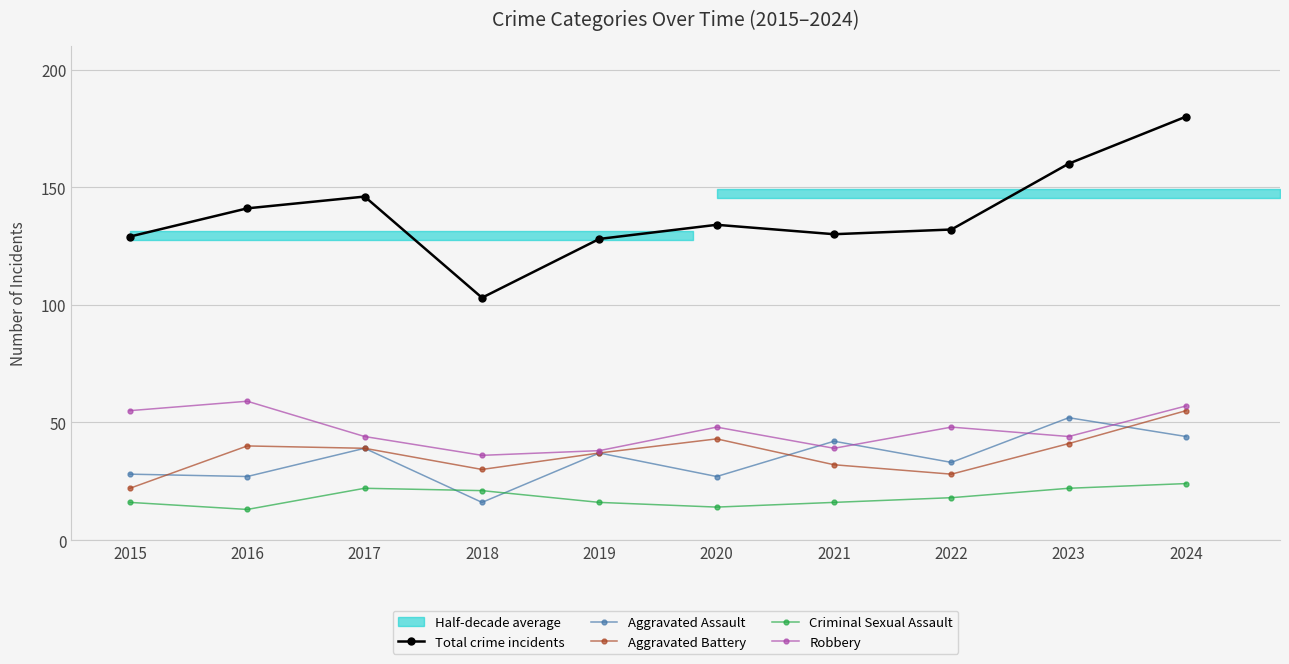

Reading right to left, what are all the values shown in this chart?

Total crime incidents: 180	160	132	130	134	128	103	146	141	129
Aggravated Assault: 44	52	33	42	27	37	16	39	27	28
Aggravated Battery: 55	41	28	32	43	37	30	39	40	22
Criminal Sexual Assault: 24	22	18	16	14	16	21	22	13	16
Robbery: 57	44	48	39	48	38	36	44	59	55